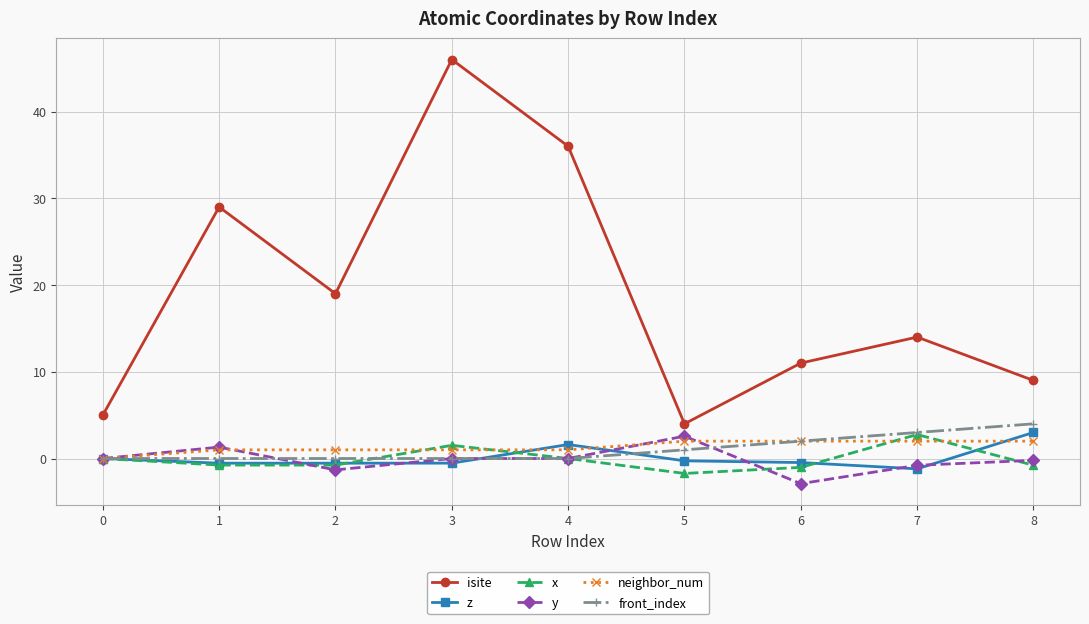

Between 2 and 4, which series saw the biggest shift?

isite